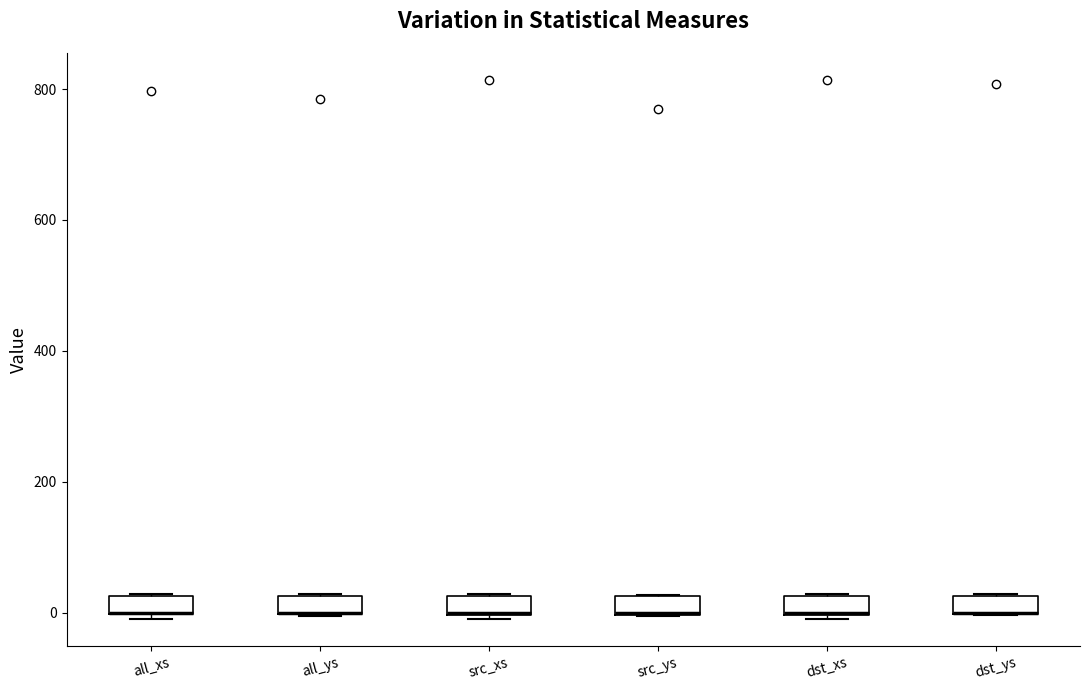

Where is the upper edge of the box for all_ys on the y-axis? The values are not printed on the chart, so give them approximately, as read against the axis.

20